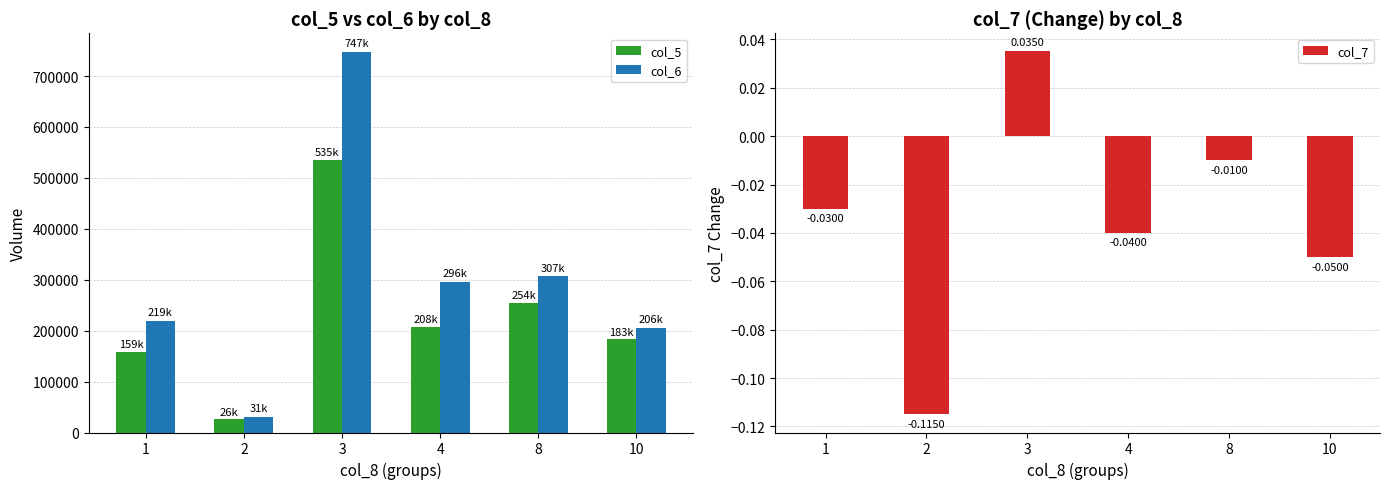

What is the difference between the highest and lowest values at 3?

746670.0